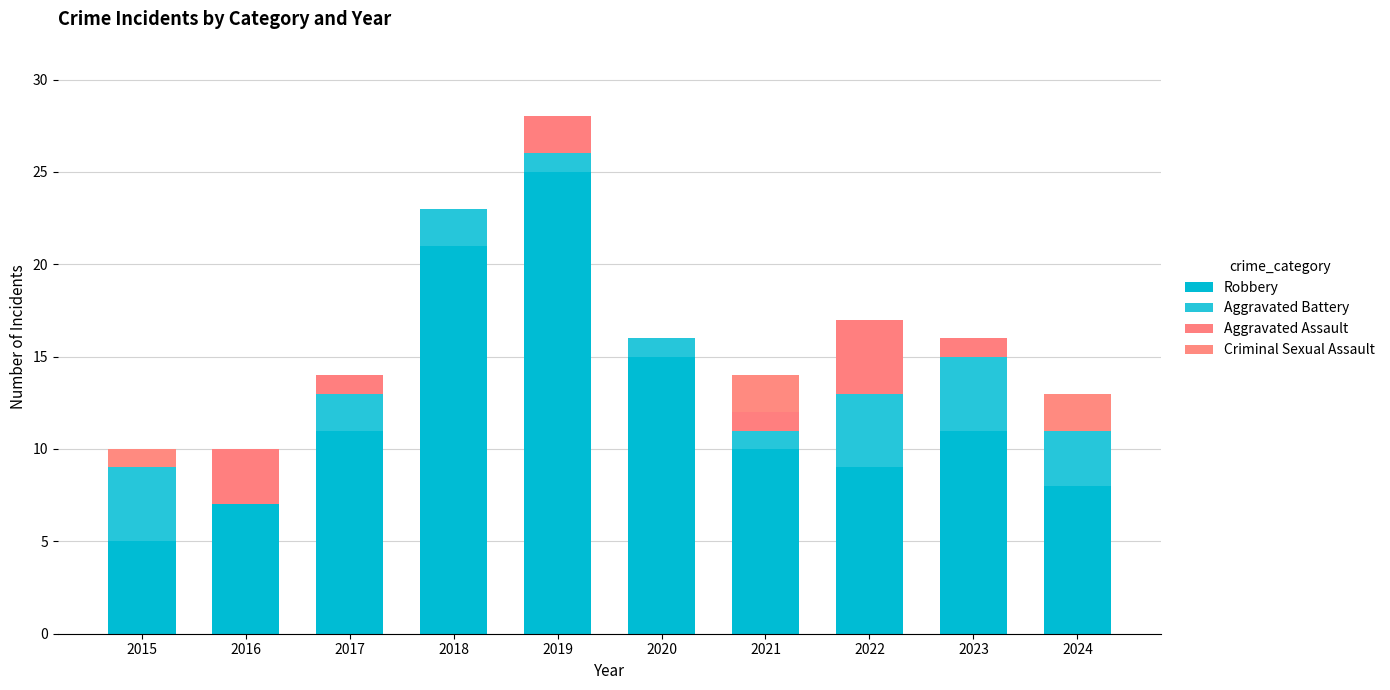

What are all the series names shown in the legend?

Robbery, Aggravated Battery, Aggravated Assault, Criminal Sexual Assault